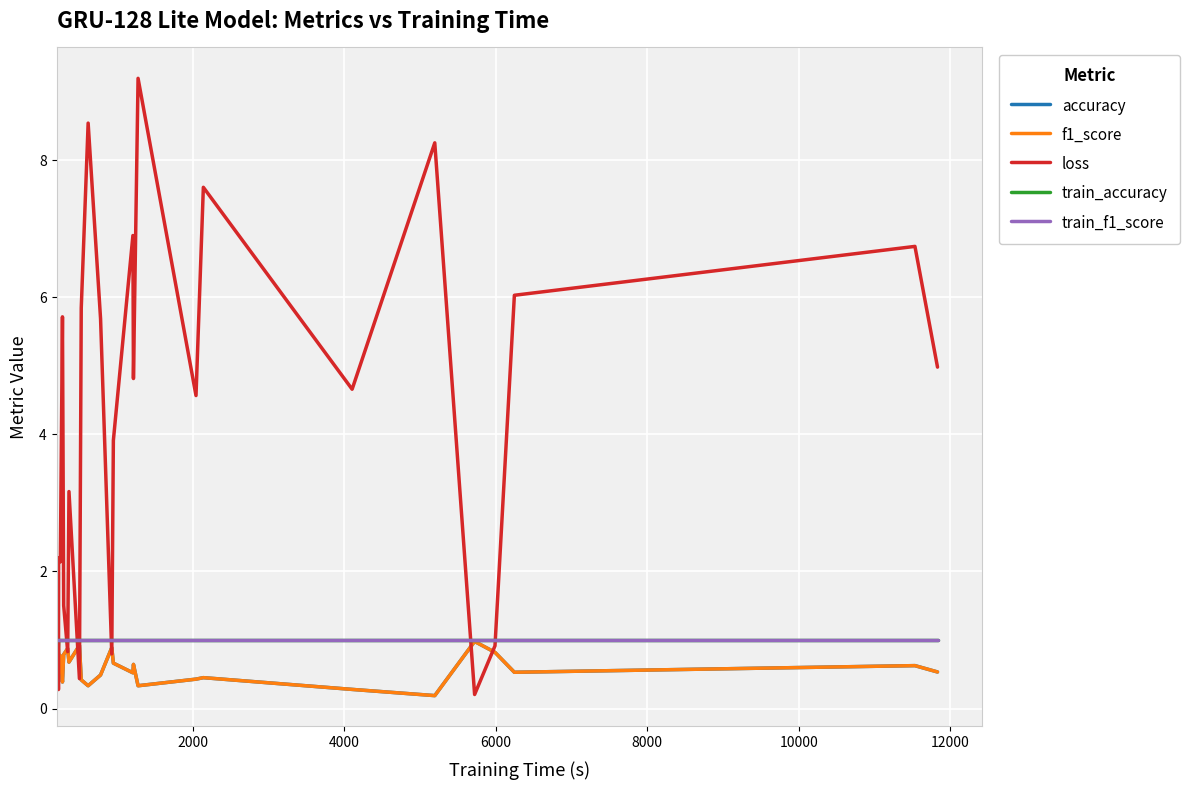

Rank the series by their maximum value, from lowest to highest.

f1_score, accuracy, train_accuracy, train_f1_score, loss